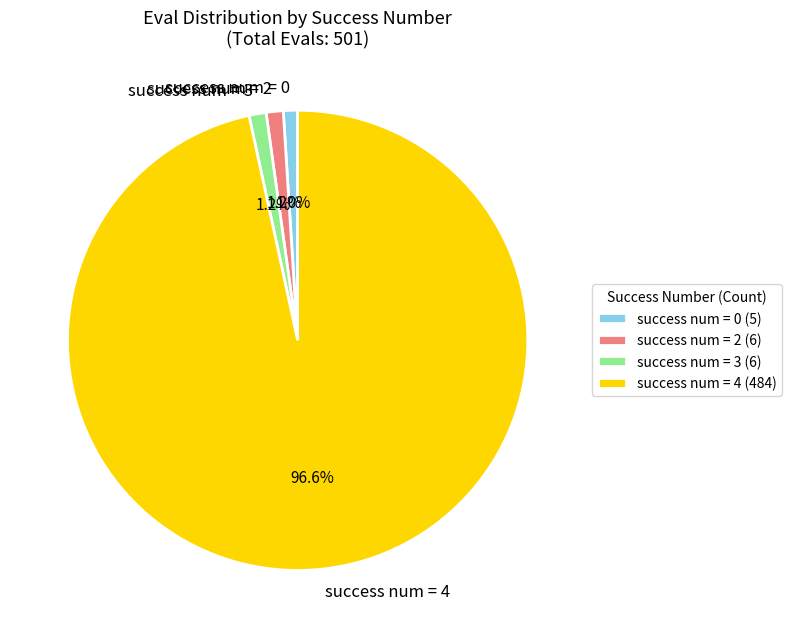

Is there a majority slice in this chart?

Yes